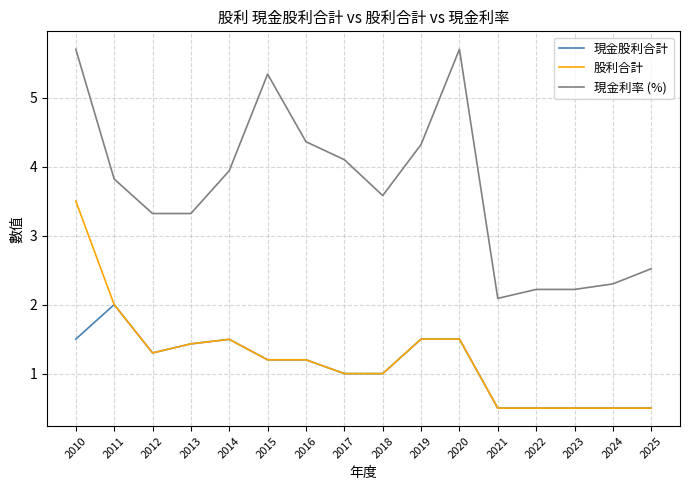

What is the maximum value shown in the chart?

5.7